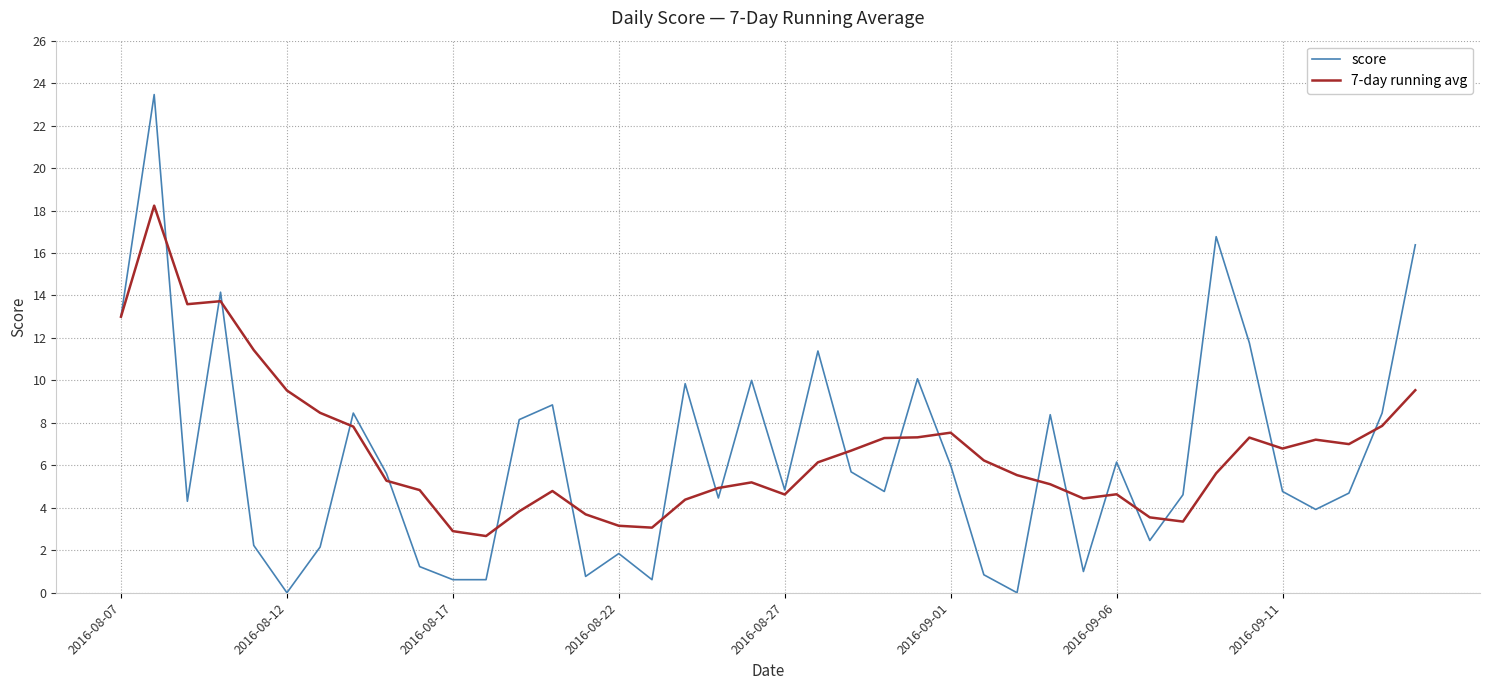

Rank the series by their maximum value, from lowest to highest.

7-day running avg, score